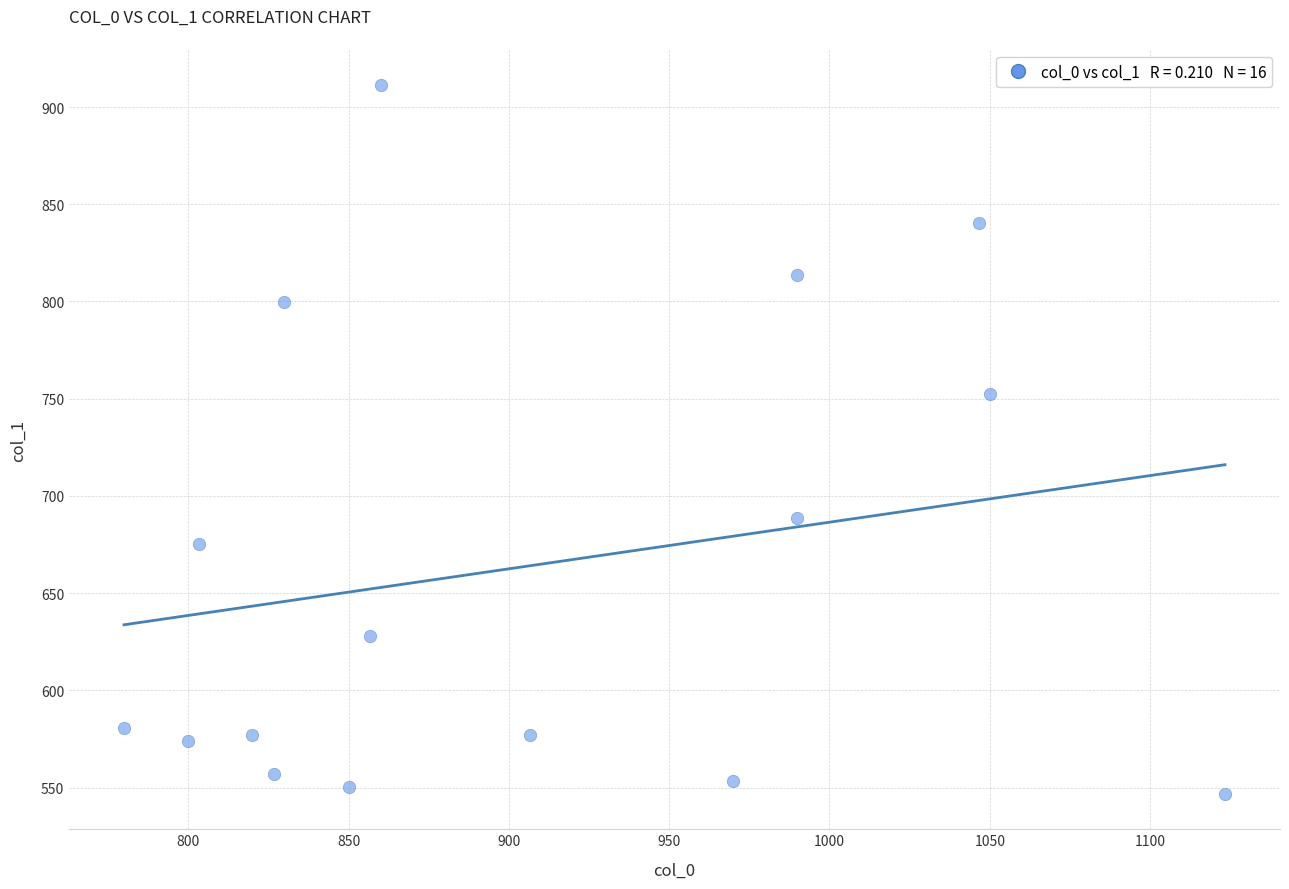

What is the range of Y values (max minus min)?

364.5